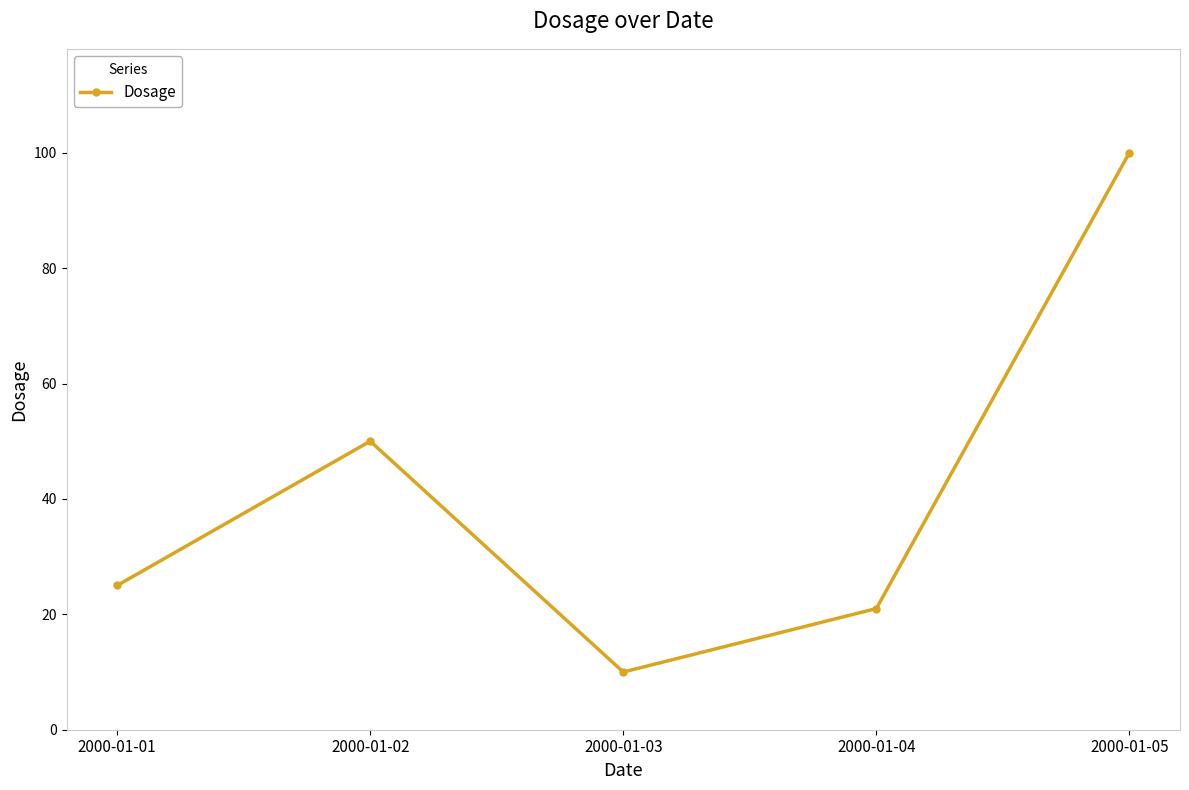

Approximately how many times larger is the value at 2000-01-02 compared to 2000-01-04?

2.4